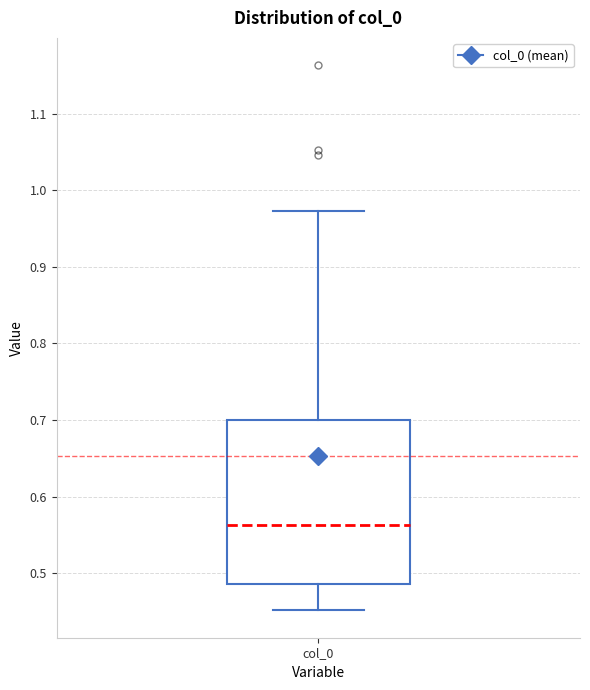

Transcribe this box plot: give where the median line is, the range the box spans, and where the two whiskers end, as read against the y-axis. The values are not printed on the chart, so give them approximately, as read against the axis.

median 0.56, box 0.49 to 0.70, whiskers 0.45 to 0.97